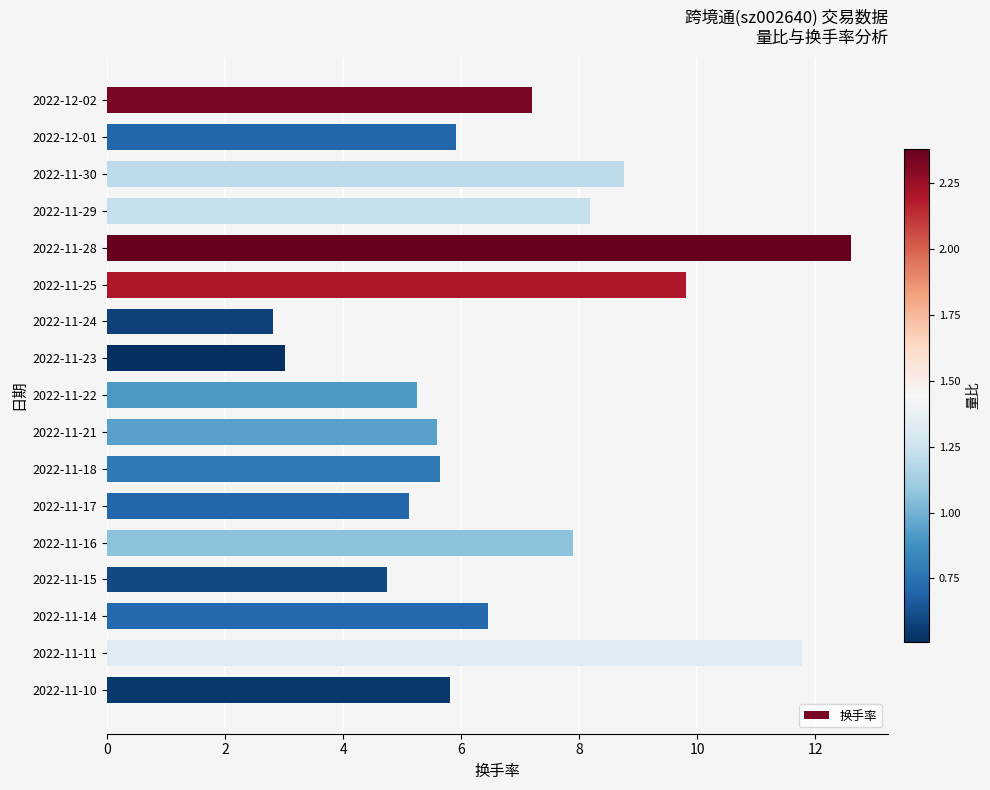

Reading top to bottom, extract all data points from this chart.

2022-12-02=7.2	2022-12-01=5.9	2022-11-30=8.8	2022-11-29=8.2	2022-11-28=12.6	2022-11-25=9.8	2022-11-24=2.8	2022-11-23=3.0	2022-11-22=5.3	2022-11-21=5.6	2022-11-18=5.7	2022-11-17=5.1	2022-11-16=7.9	2022-11-15=4.8	2022-11-14=6.5	2022-11-11=11.8	2022-11-10=5.8